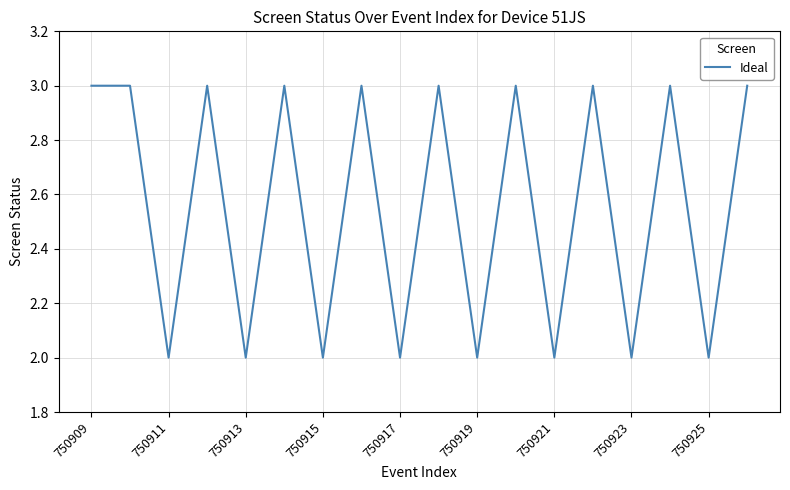

What is the greatest value displayed?

3